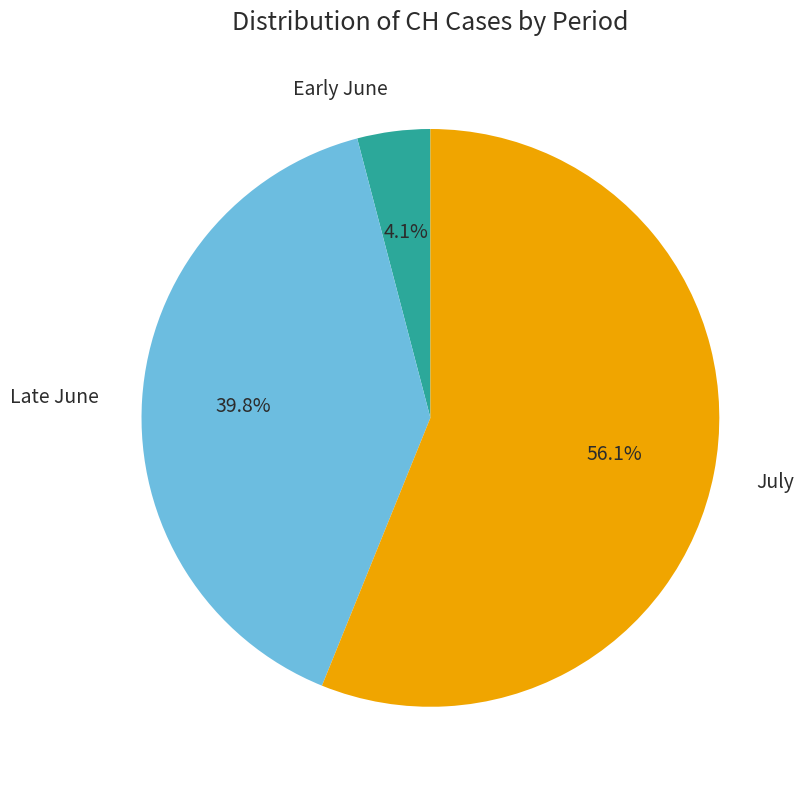

Which slice is the smallest?

Early June